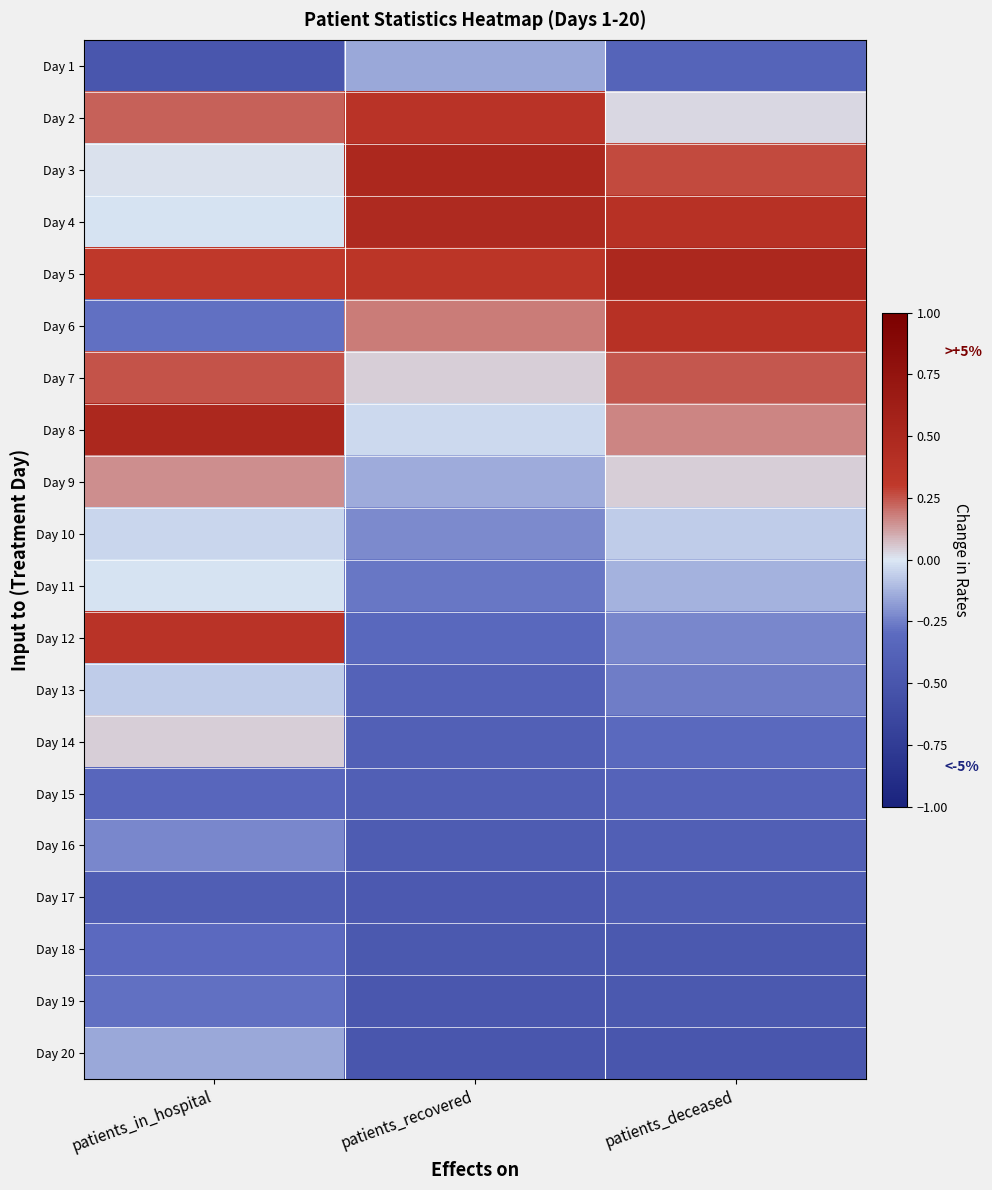

Reading left to right, list all the values displayed in this chart.

Day 1: patients_in_hospital=-0.5	patients_recovered=-0.1	patients_deceased=-0.4
Day 2: patients_in_hospital=0.2	patients_recovered=0.4	patients_deceased=0.0
Day 3: patients_in_hospital=0.0	patients_recovered=0.5	patients_deceased=0.3
Day 4: patients_in_hospital=-0.0	patients_recovered=0.5	patients_deceased=0.4
Day 5: patients_in_hospital=0.3	patients_recovered=0.3	patients_deceased=0.5
Day 6: patients_in_hospital=-0.3	patients_recovered=0.2	patients_deceased=0.4
Day 7: patients_in_hospital=0.3	patients_recovered=0.0	patients_deceased=0.2
Day 8: patients_in_hospital=0.5	patients_recovered=-0.0	patients_deceased=0.2
Day 9: patients_in_hospital=0.1	patients_recovered=-0.1	patients_deceased=0.0
Day 10: patients_in_hospital=-0.0	patients_recovered=-0.2	patients_deceased=-0.1
Day 11: patients_in_hospital=-0.0	patients_recovered=-0.3	patients_deceased=-0.1
Day 12: patients_in_hospital=0.4	patients_recovered=-0.3	patients_deceased=-0.2
Day 13: patients_in_hospital=-0.1	patients_recovered=-0.4	patients_deceased=-0.3
Day 14: patients_in_hospital=0.0	patients_recovered=-0.4	patients_deceased=-0.3
Day 15: patients_in_hospital=-0.3	patients_recovered=-0.4	patients_deceased=-0.4
Day 16: patients_in_hospital=-0.2	patients_recovered=-0.4	patients_deceased=-0.4
Day 17: patients_in_hospital=-0.4	patients_recovered=-0.5	patients_deceased=-0.4
Day 18: patients_in_hospital=-0.3	patients_recovered=-0.5	patients_deceased=-0.5
Day 19: patients_in_hospital=-0.3	patients_recovered=-0.5	patients_deceased=-0.5
Day 20: patients_in_hospital=-0.1	patients_recovered=-0.5	patients_deceased=-0.5